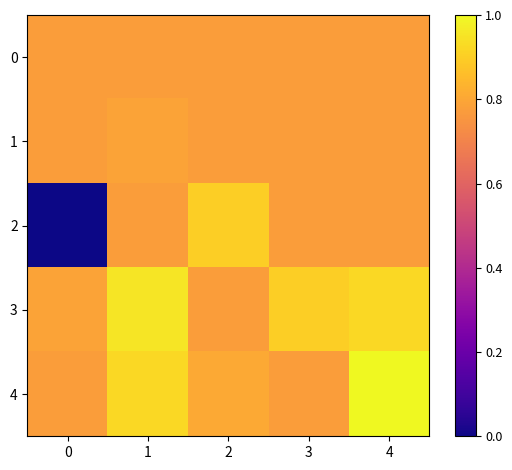

At how many categories does at least one series exceed 0?

5